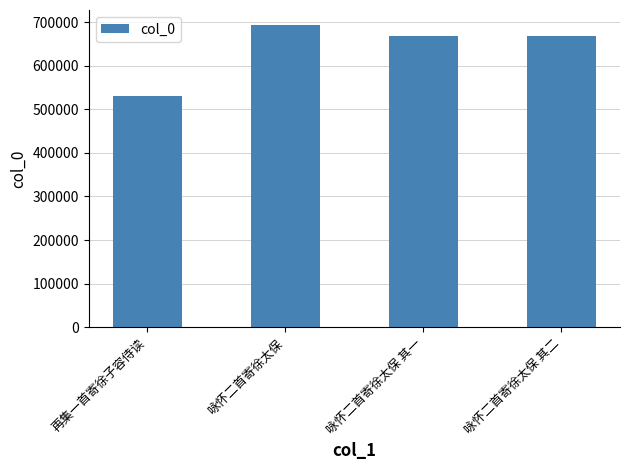

Where does the data first go above 669202?

咏怀二首寄徐太保